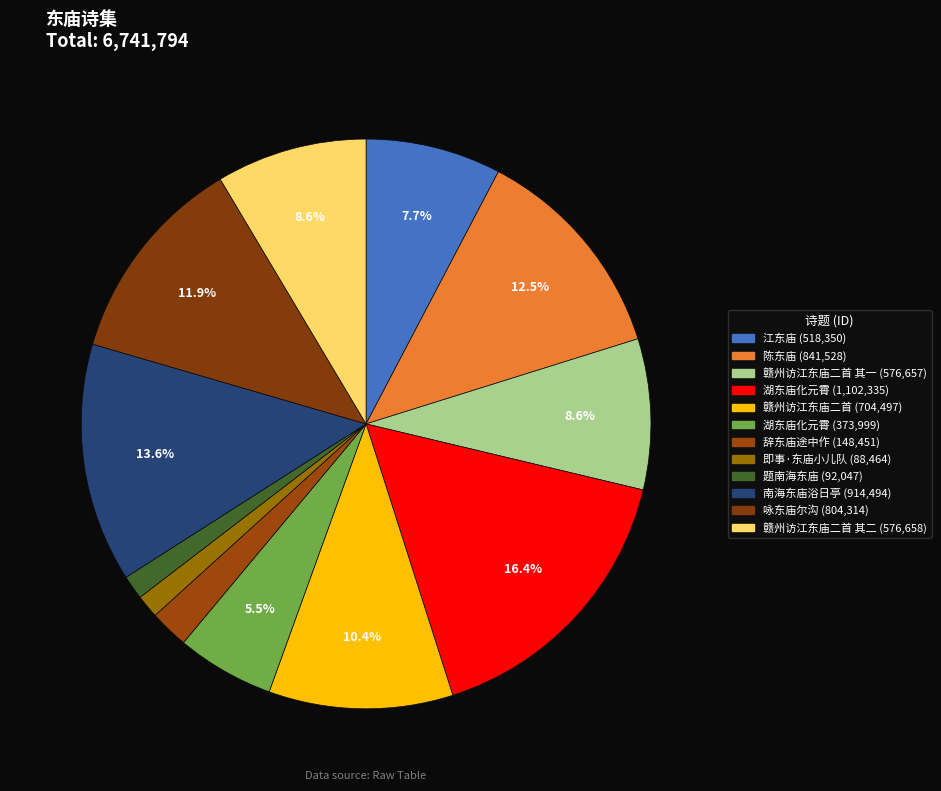

To the nearest percent, what is the average slice percentage?

8%